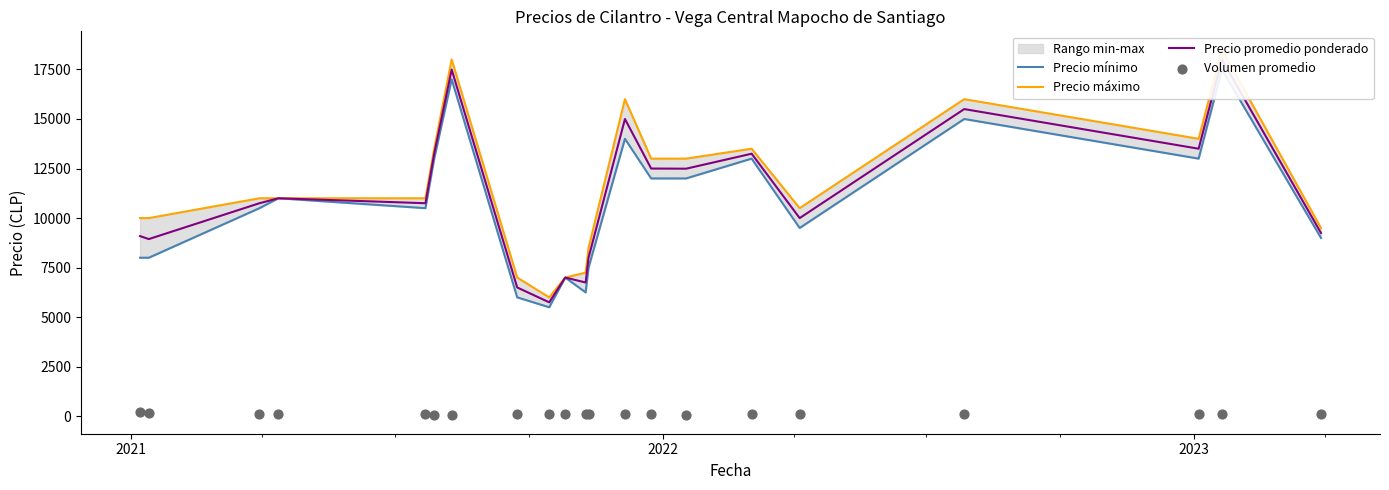

Which series has the largest total across all categories?

Precio máximo